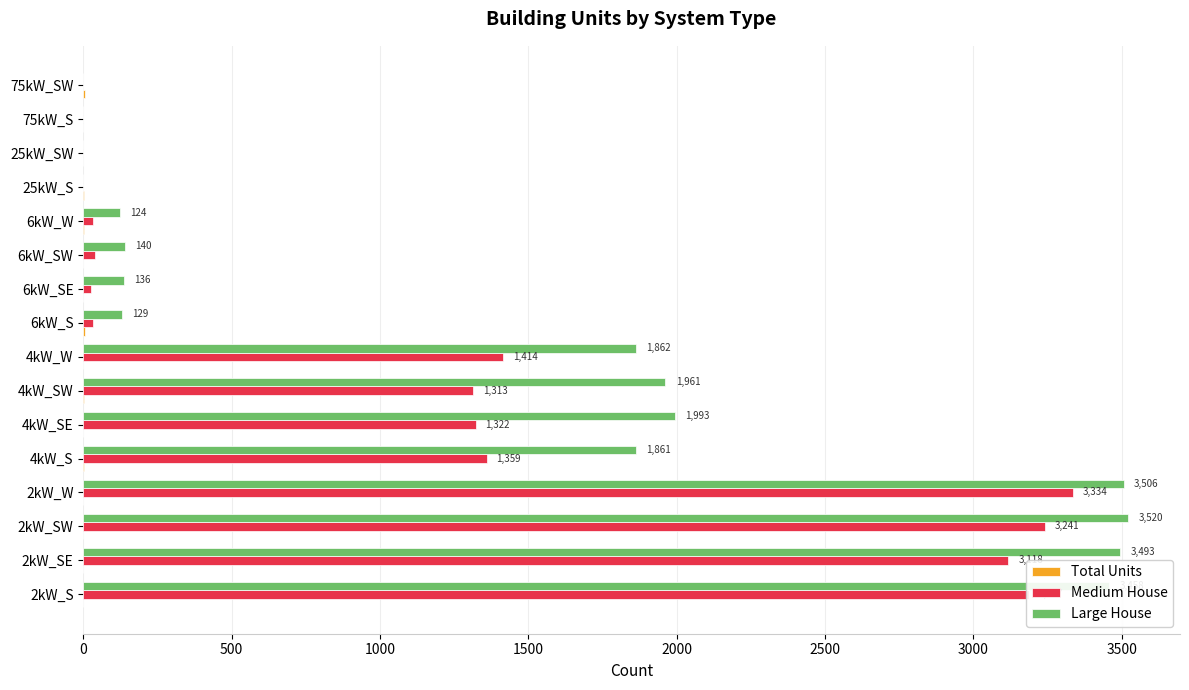

At which label is Medium House closest to 1667?

4kW_W